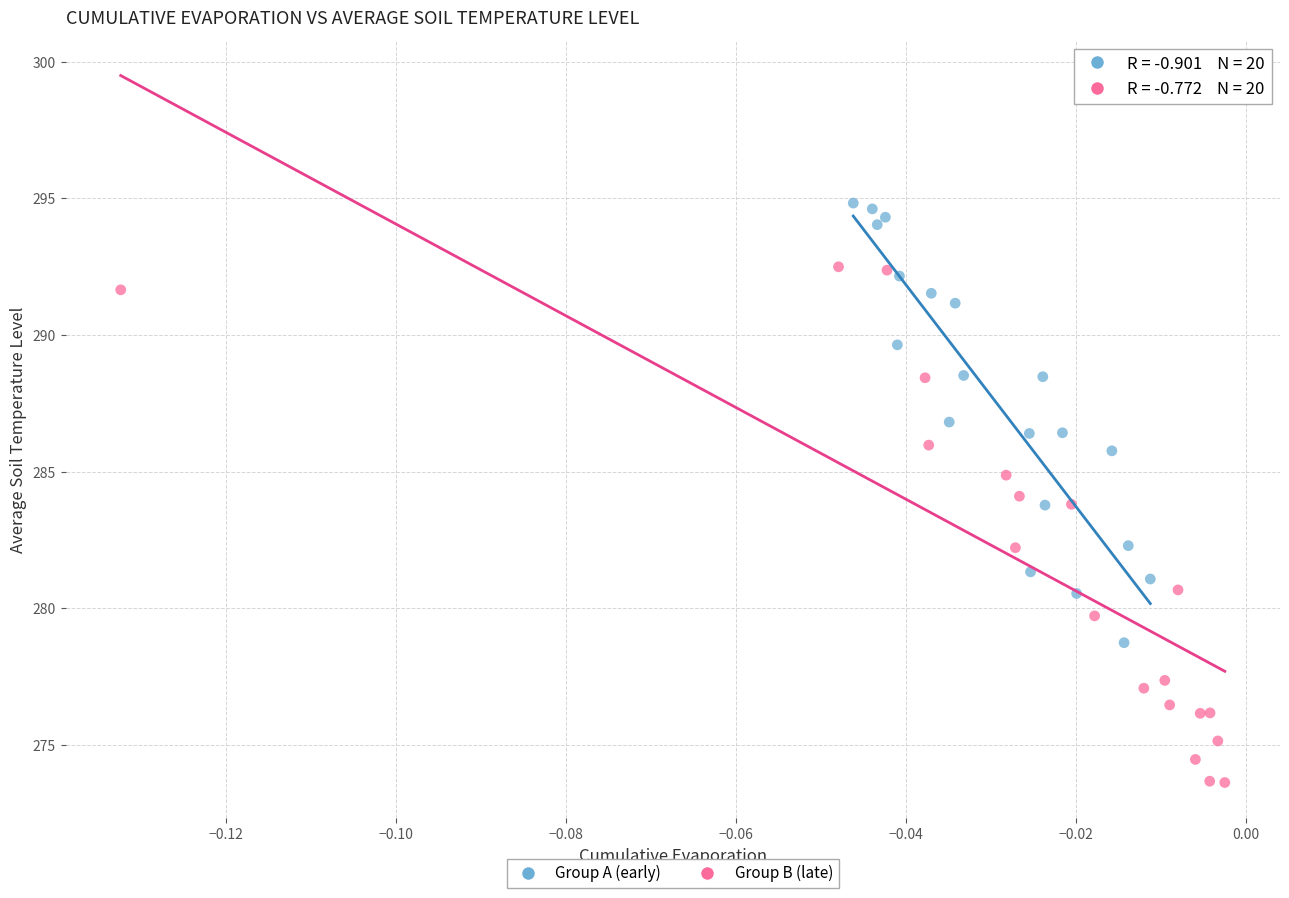

Which series contains the lowest Y value?

Group B (late)